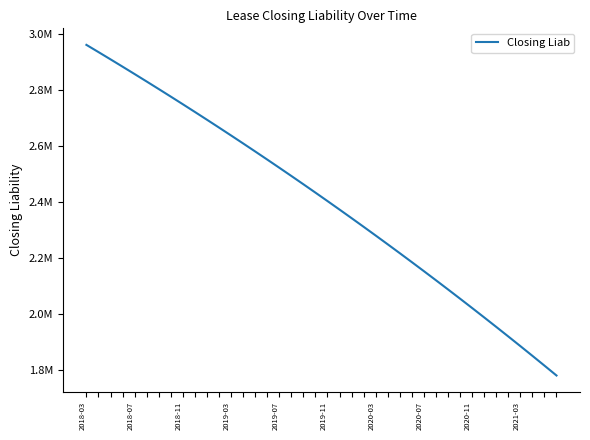

How many values exceed 2433406?

20